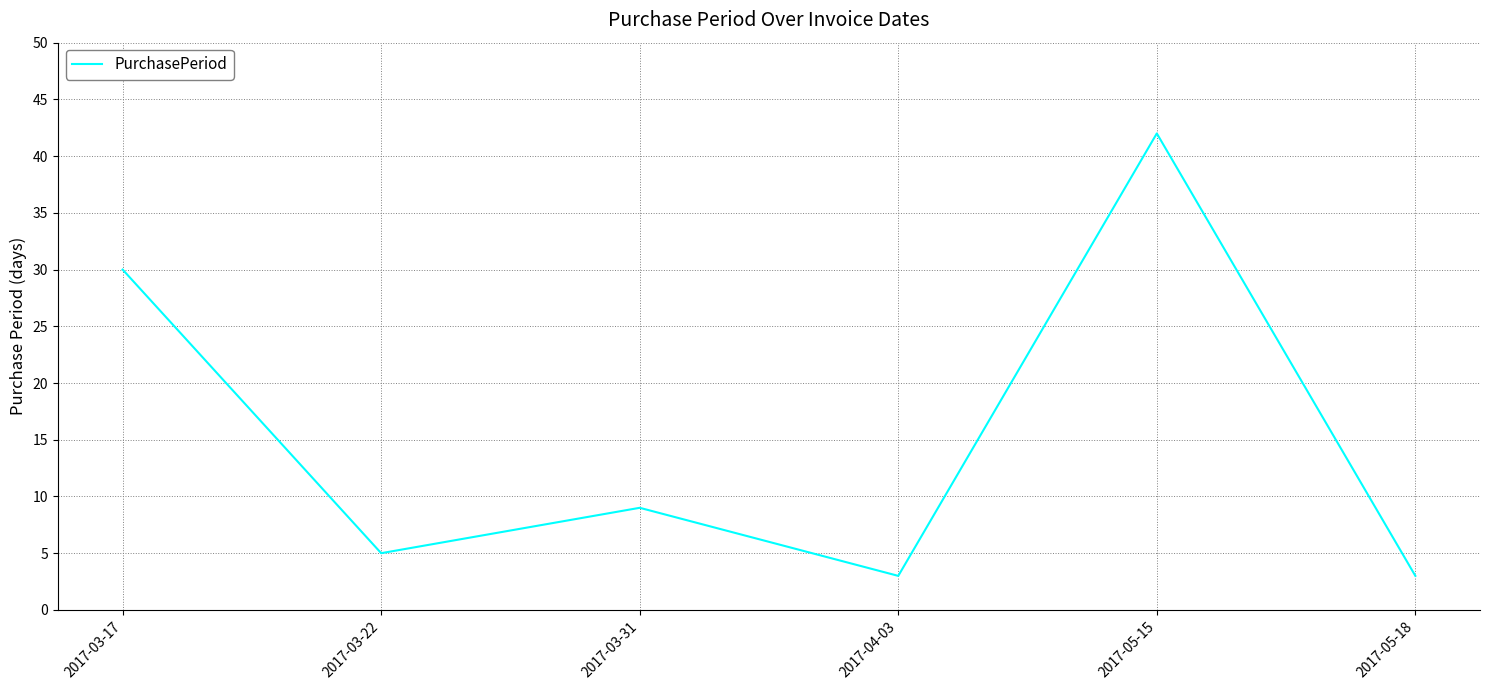

Approximately how many times larger is the value at 2017-03-17 compared to 2017-03-31?

3.3